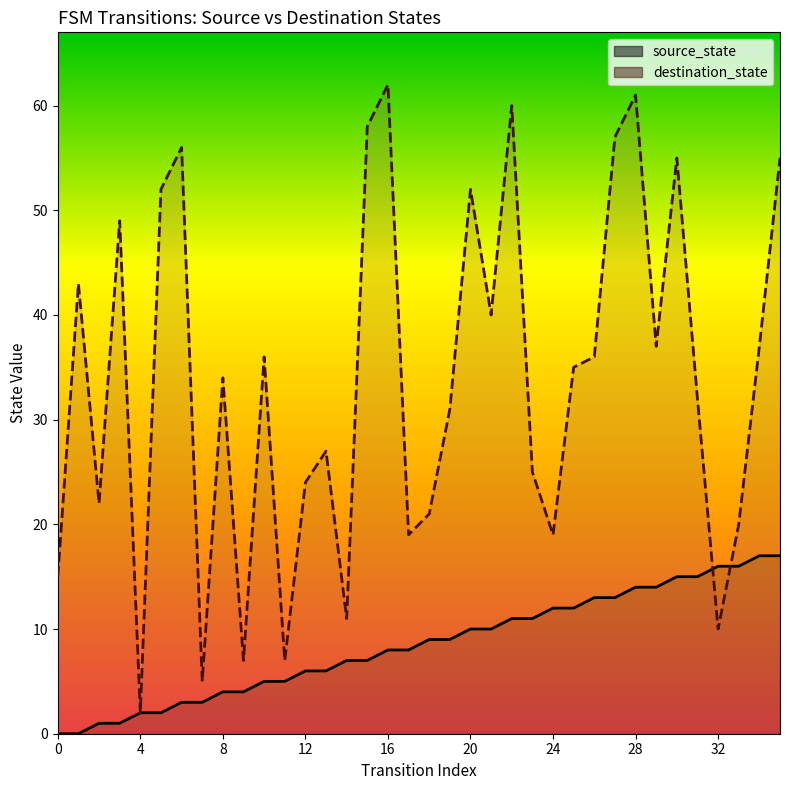

How many distinct data groups are displayed?

2